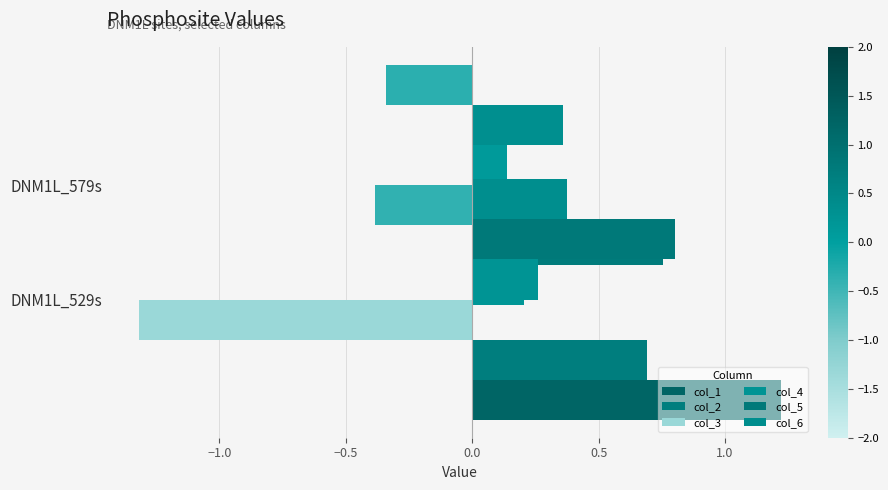

How many bars are there in each group?

6